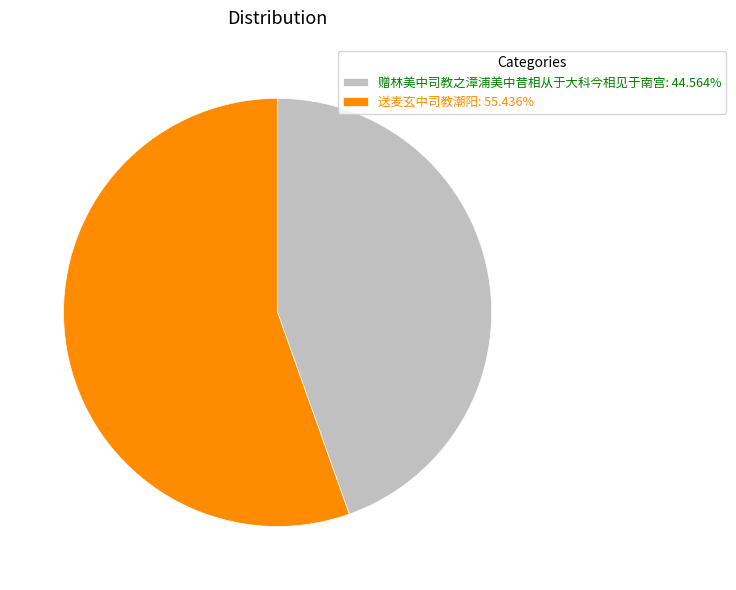

How many slices are in this pie chart?

2